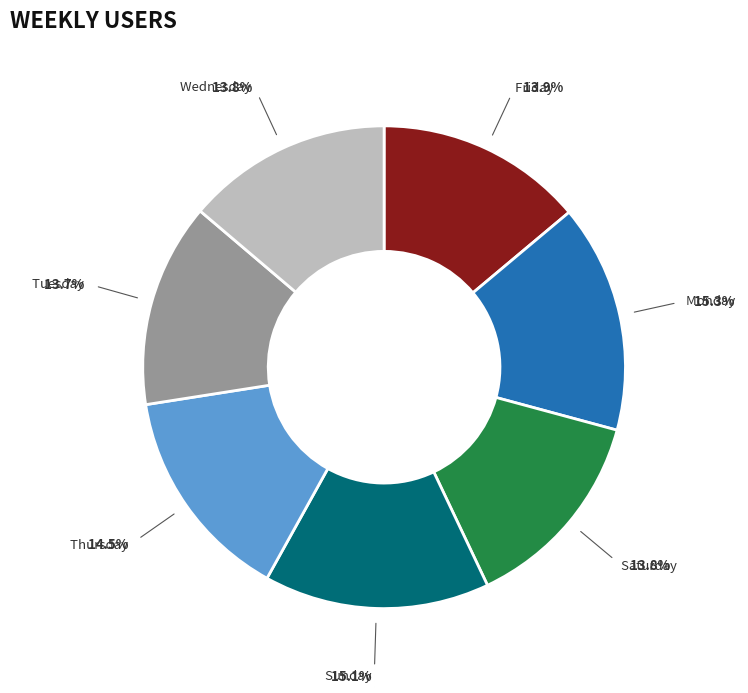

Count the number of slices in the pie.

7